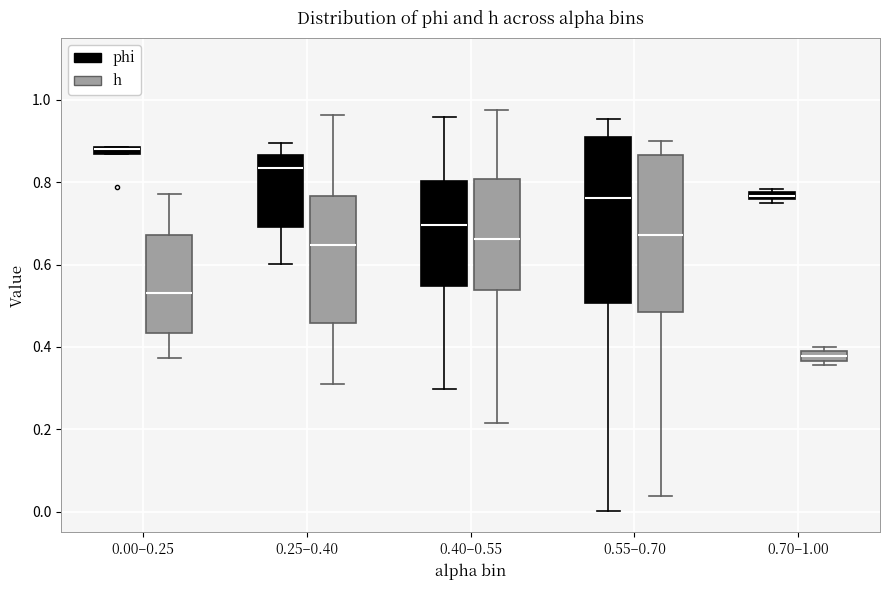

Where is the lower edge of the box for 0.70–1.00 (h) on the y-axis? The values are not printed on the chart, so give them approximately, as read against the axis.

0.36